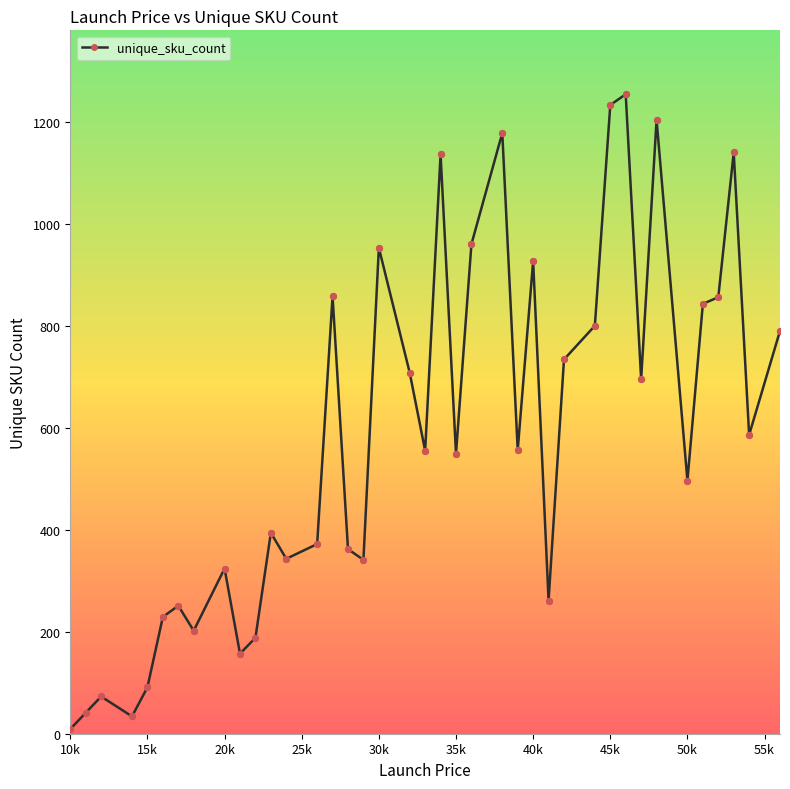

What is the greatest value displayed?

1254